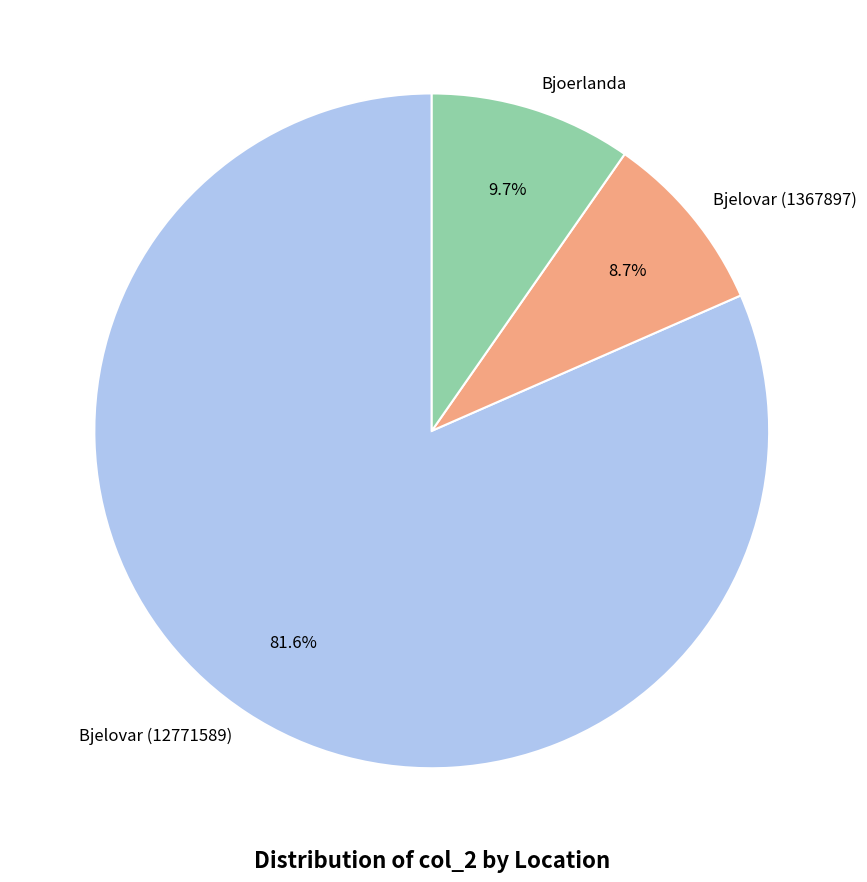

Count the number of slices in the pie.

3